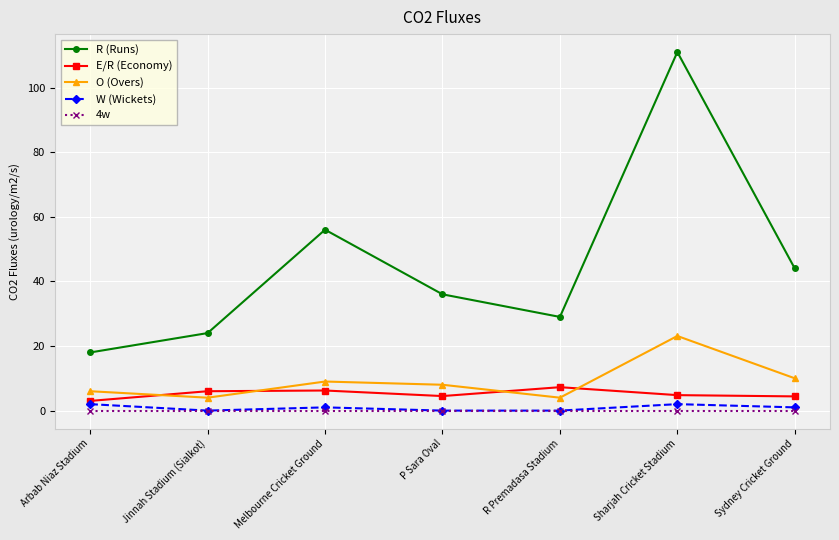

What is the average value of the E/R (Economy) series?

5.2